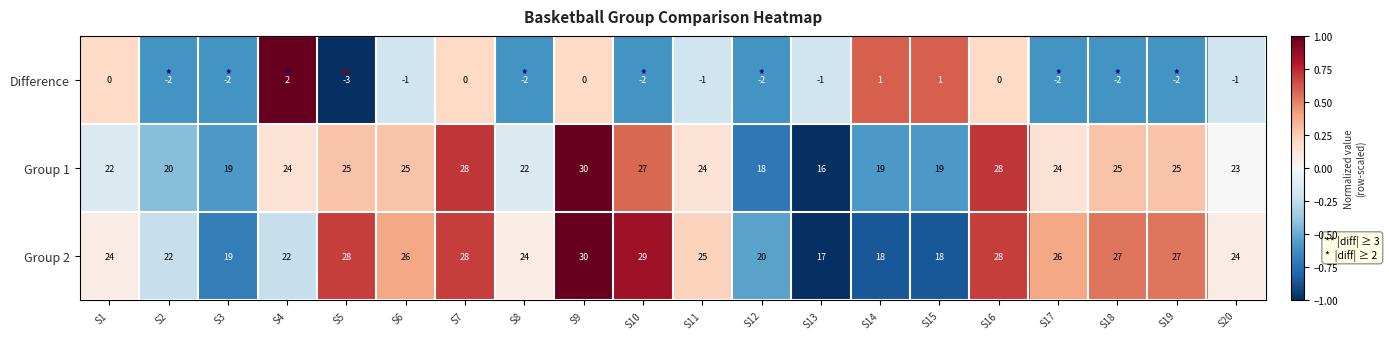

How many series are shown in this chart?

3